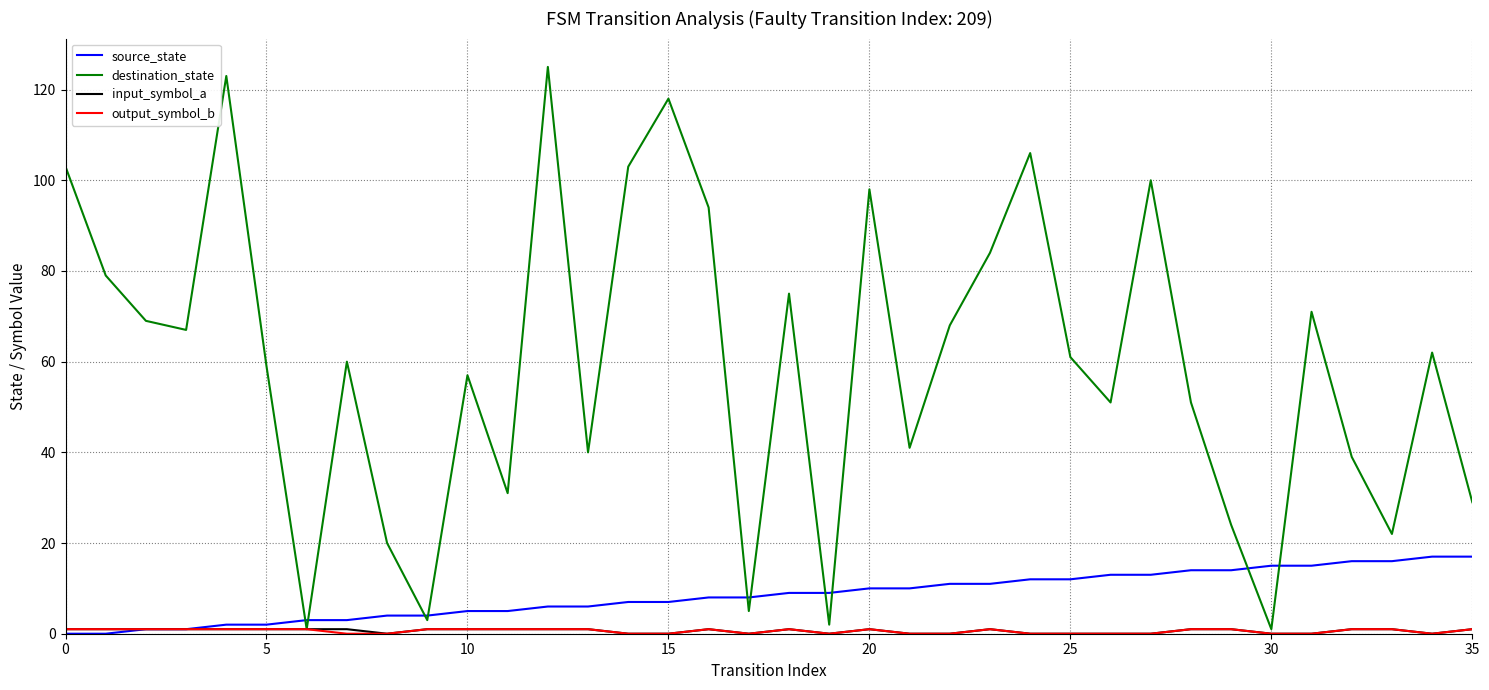

Which series has the largest total across all categories?

destination_state